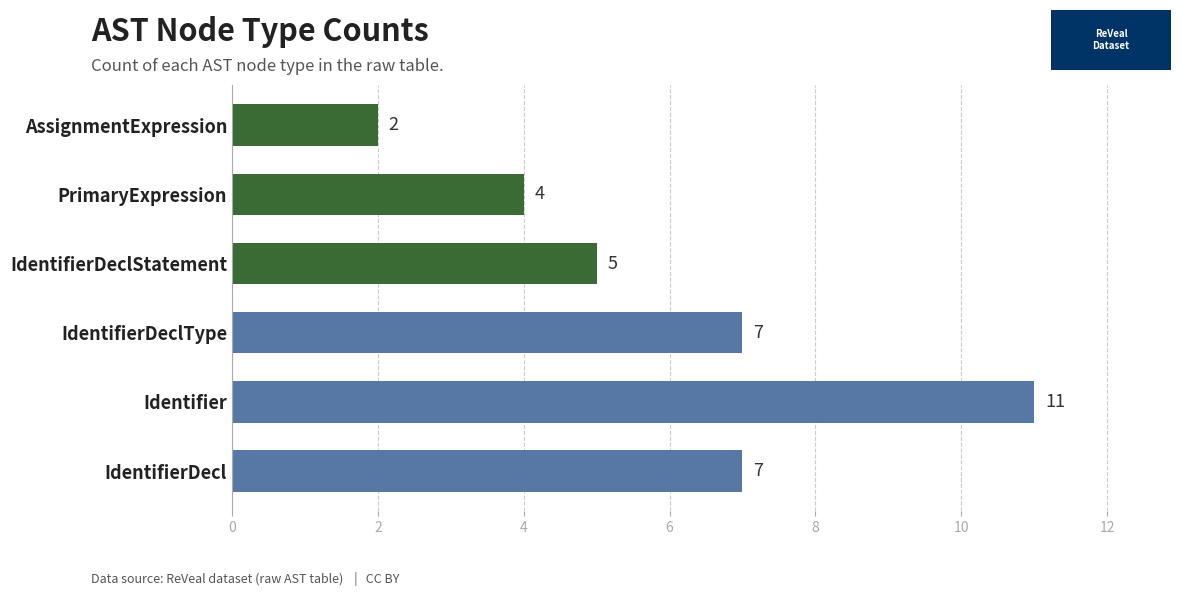

True or false: count has a value of 2 at IdentifierDecl.

False